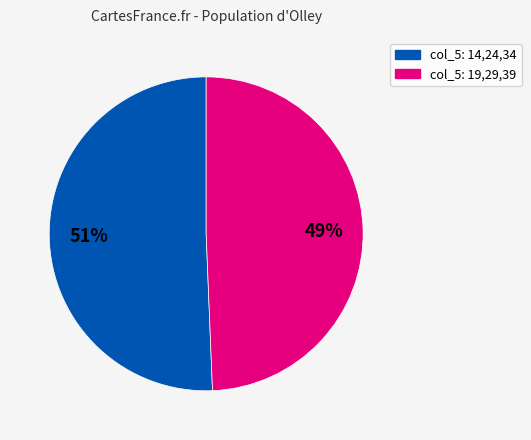

Does any single category account for the majority?

Yes